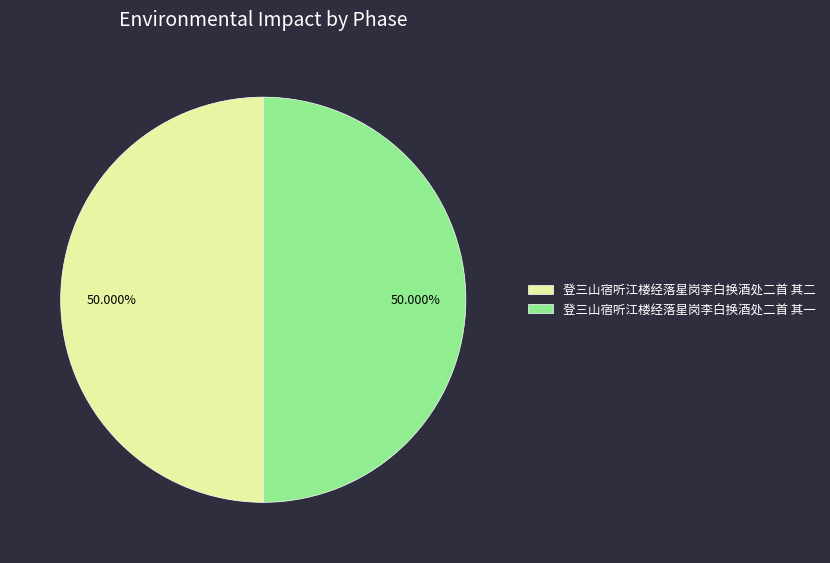

True or false: 登三山宿听江楼经落星岗李白换酒处二首 其一 accounts for 36% of the total.

False